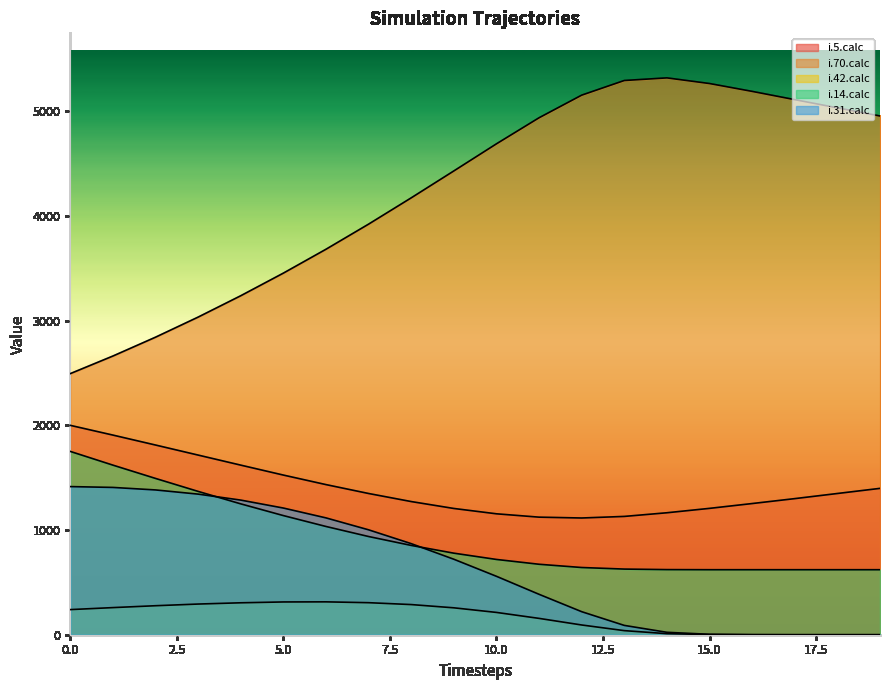

Where is i.42.calc nearest to the value 157?

11